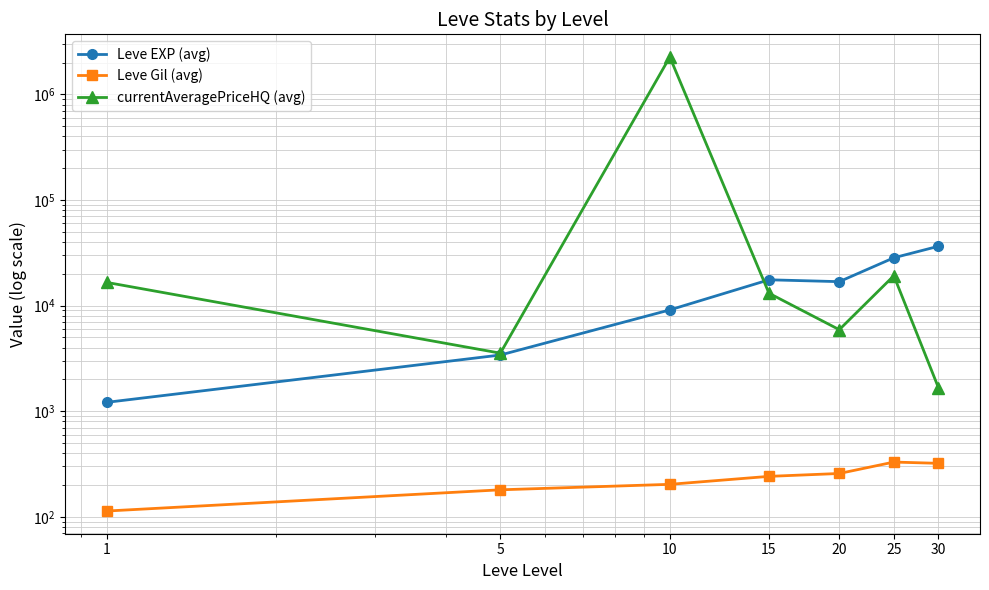

Rank the series at 25 from lowest to highest value.

Leve Gil (avg), currentAveragePriceHQ (avg), Leve EXP (avg)